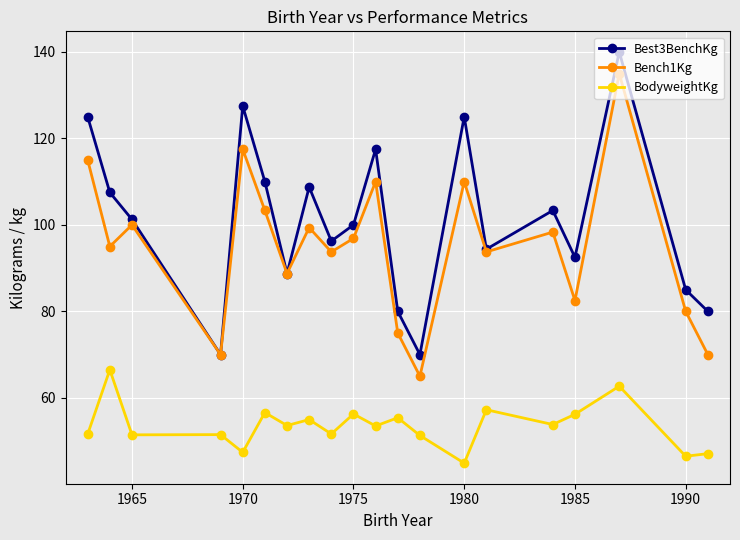

True or false: BodyweightKg and Bench1Kg cross at least once.

False